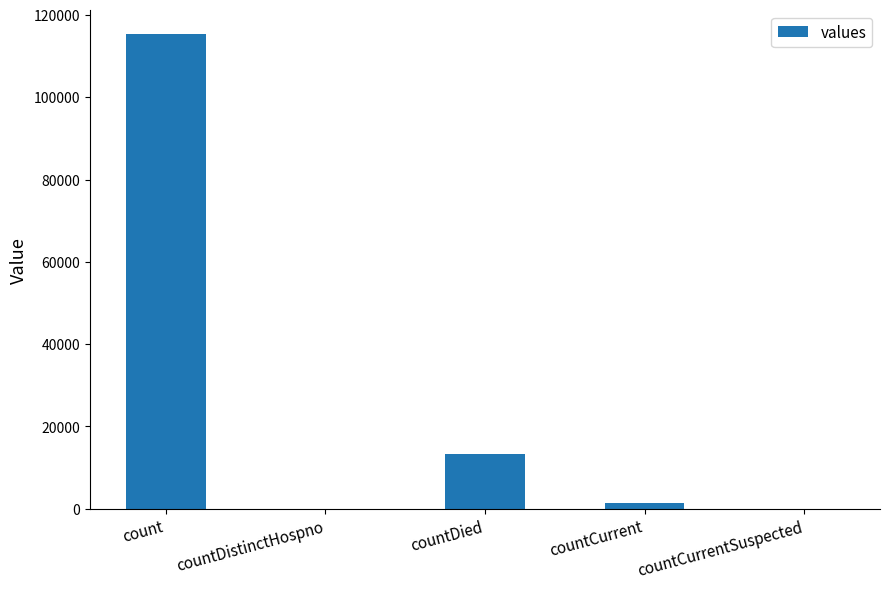

What is the greatest value displayed?

115379